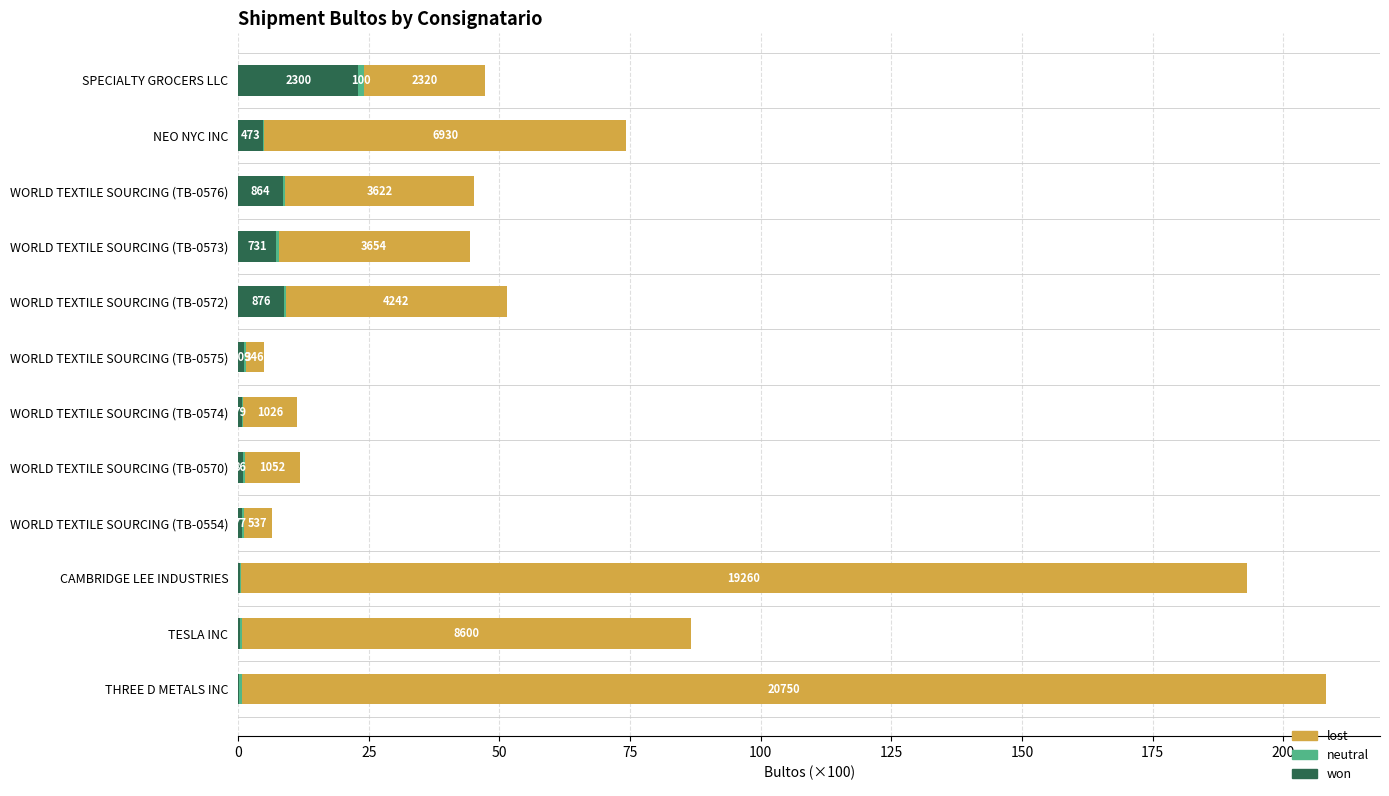

Rank the series by their maximum value, from lowest to highest.

neutral, won, lost